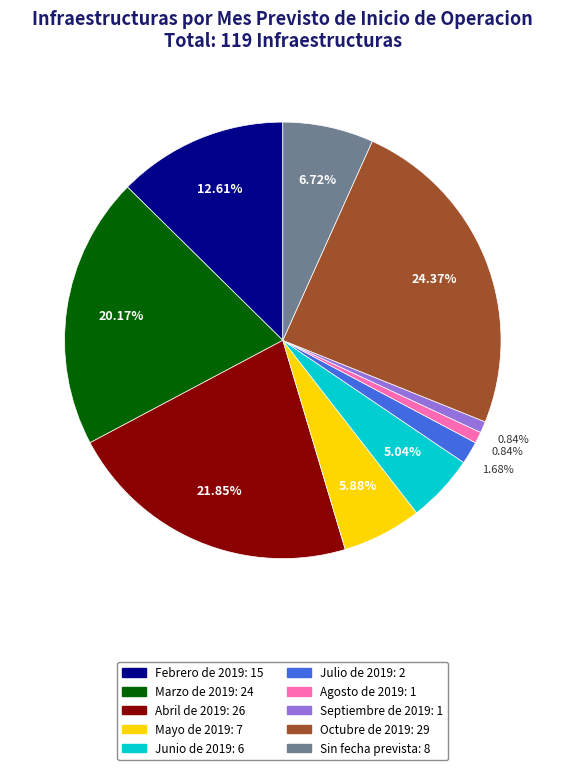

To the nearest percent, what percentage of the pie is Abril de 2019?

22%